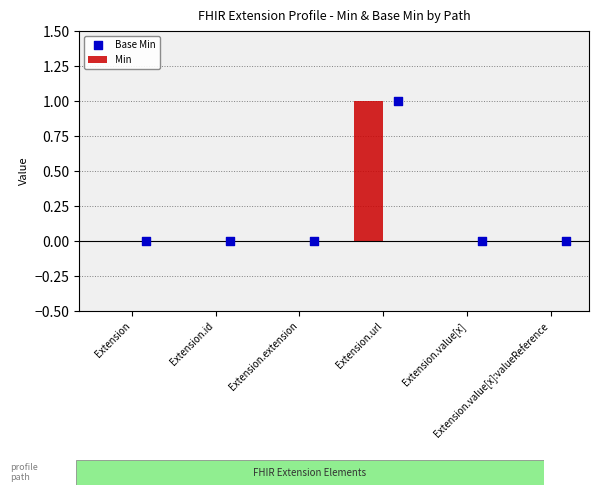

Is the value of Base Min at Extension.url greater than the value of Min at Extension?

Yes